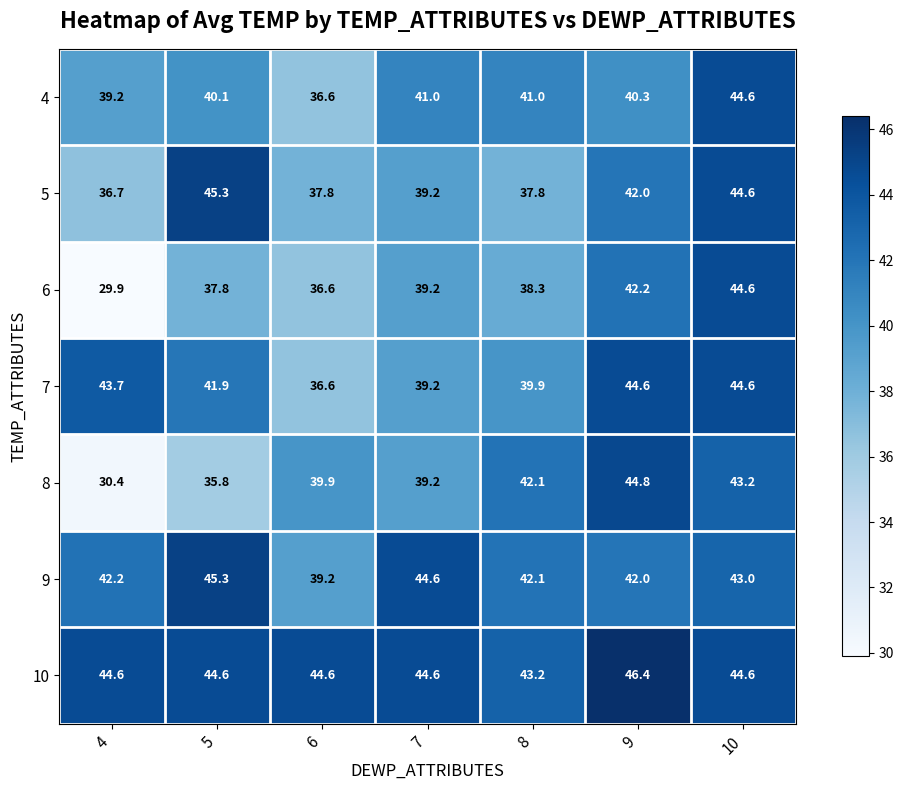

Which series changed the most between 4 and 9?

8